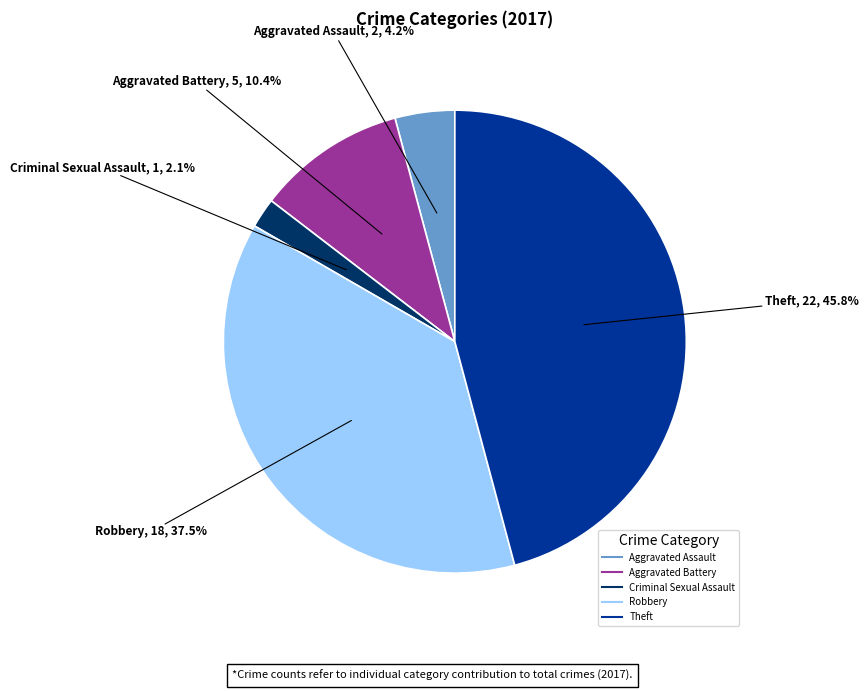

Is there a majority slice in this chart?

No